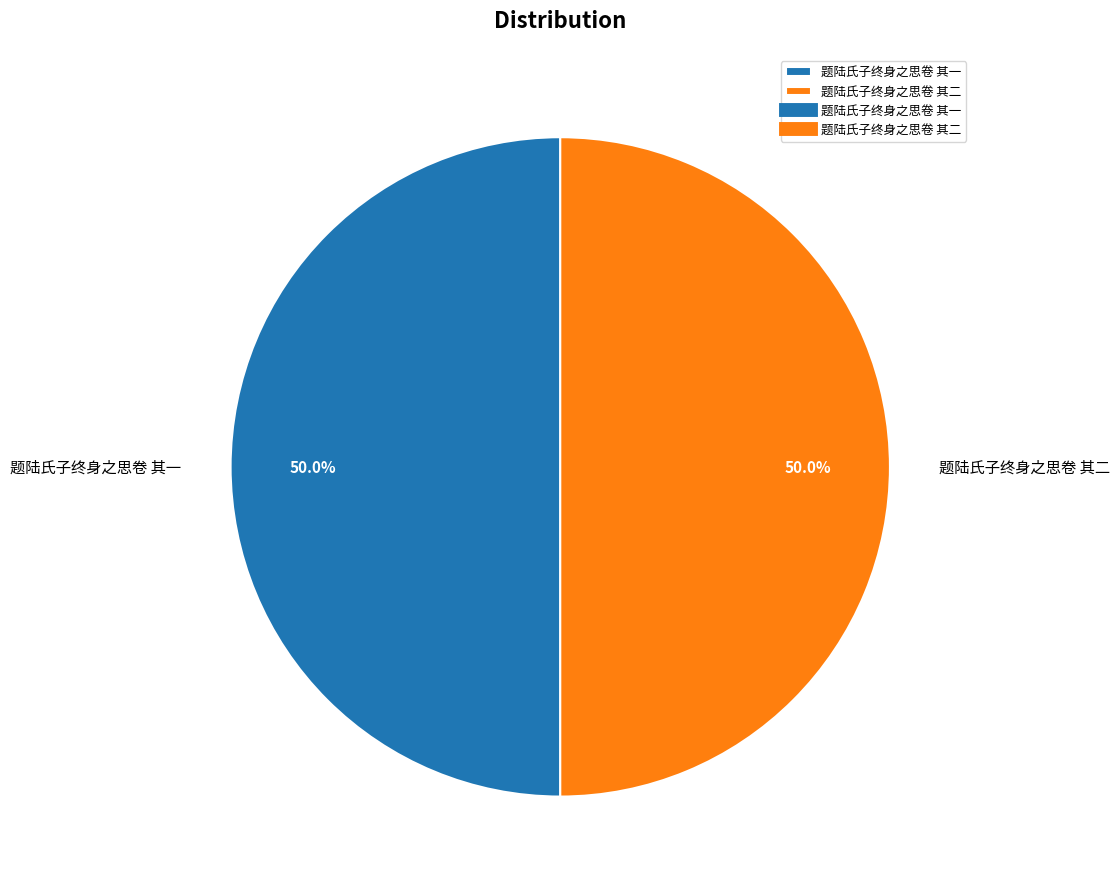

What is the ratio of the value at 题陆氏子终身之思卷 其一 to the value at 题陆氏子终身之思卷 其二?

1.0